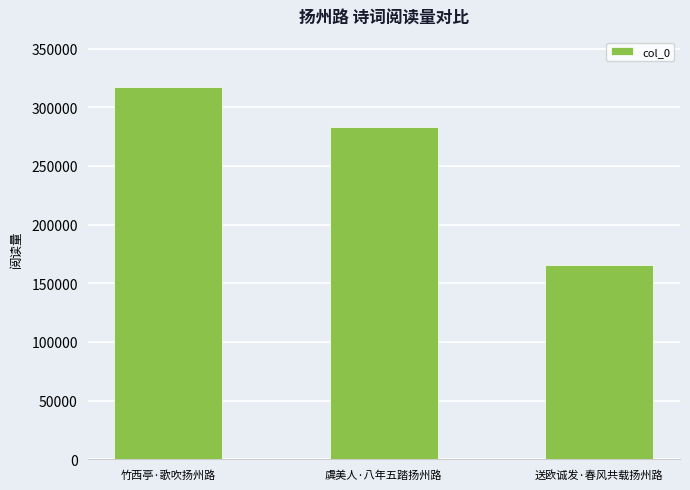

At which category does the chart reach its minimum across all series?

送欧诚发·春风共载扬州路